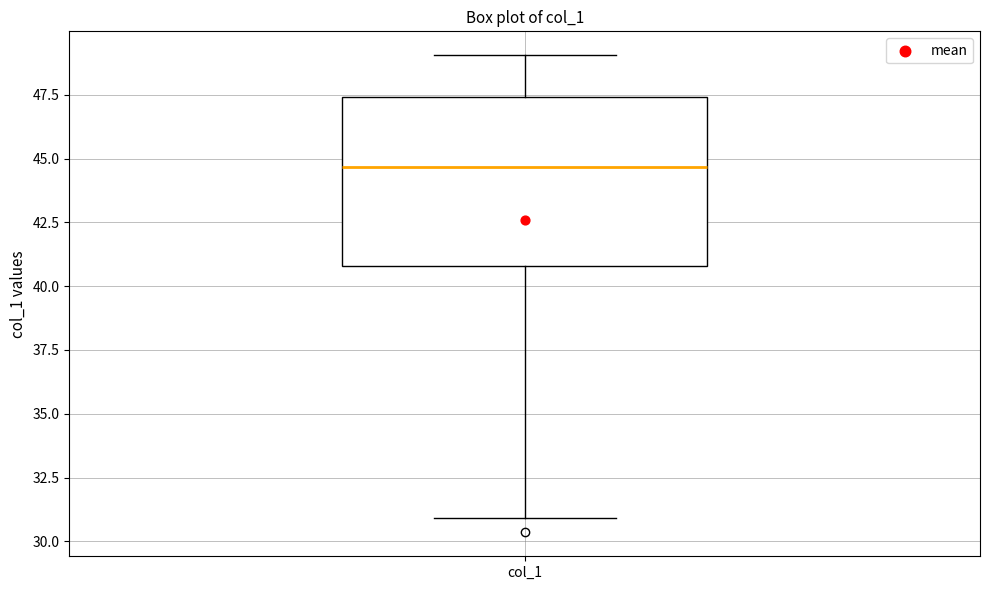

Transcribe this box plot: give where the median line is, the range the box spans, and where the two whiskers end, as read against the y-axis. The values are not printed on the chart, so give them approximately, as read against the axis.

median 44.5, box 41.0 to 47.5, whiskers 31.0 to 49.0